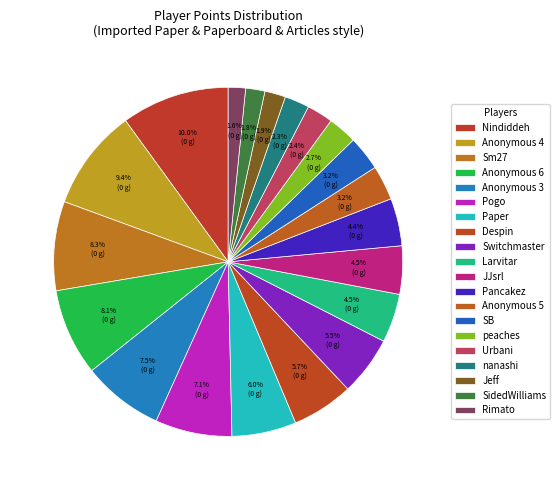

Is the sum of Anonymous 6 and Anonymous 4 greater than half?

No